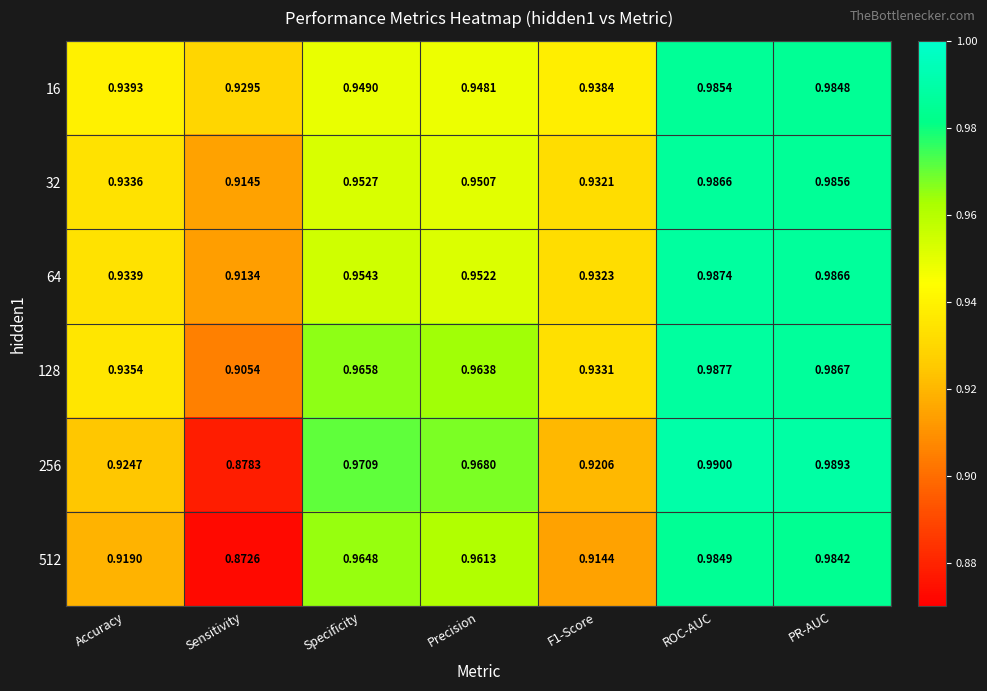

Which category has the highest value in the 16 series?

ROC-AUC